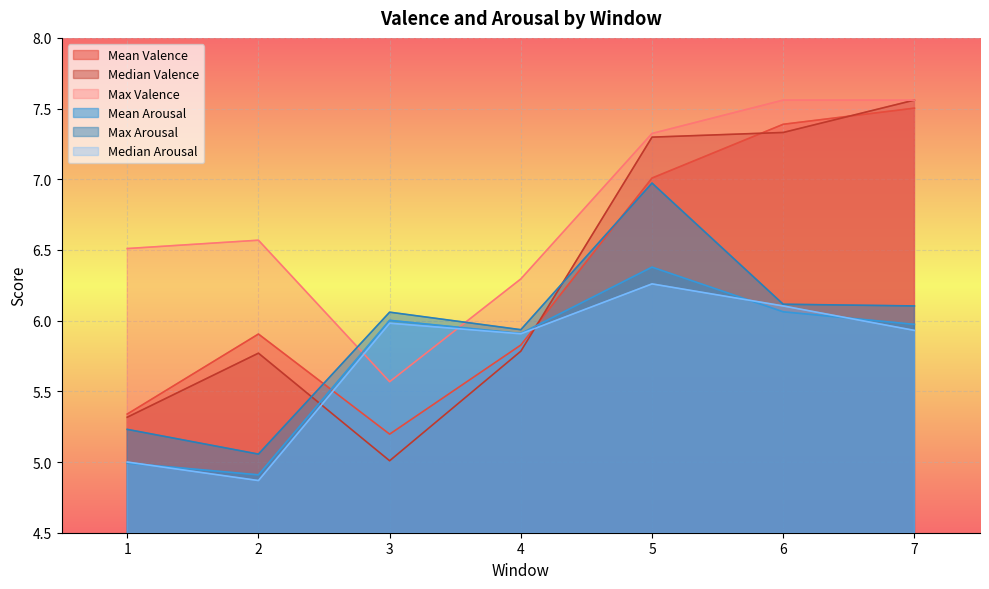

Reading left to right, transcribe all the data shown in this chart.

Mean Valence: 5.3	5.9	5.2	5.8	7.0	7.4	7.5
Median Valence: 5.3	5.8	5.0	5.8	7.3	7.3	7.6
Max Valence: 6.5	6.6	5.6	6.3	7.3	7.6	7.6
Mean Arousal: 5.0	4.9	6.0	5.9	6.4	6.1	6.0
Max Arousal: 5.2	5.1	6.1	5.9	7.0	6.1	6.1
Median Arousal: 5.0	4.9	6.0	5.9	6.3	6.1	5.9